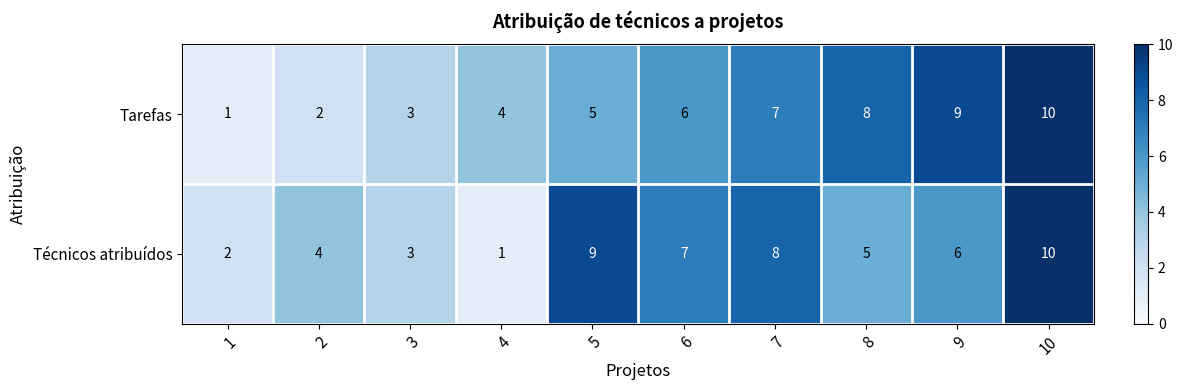

Where is Tarefas nearest to the value 5?

5